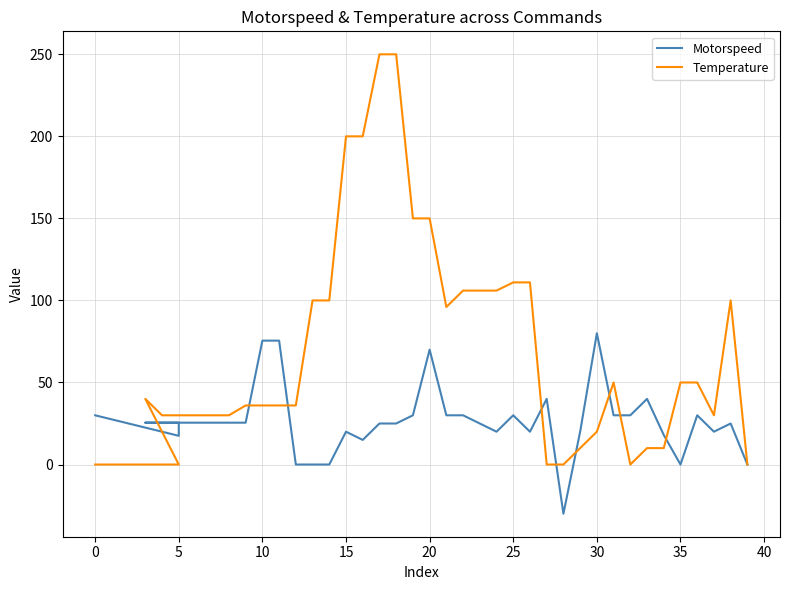

What is the spread (max minus min) of values at 26?

91.0